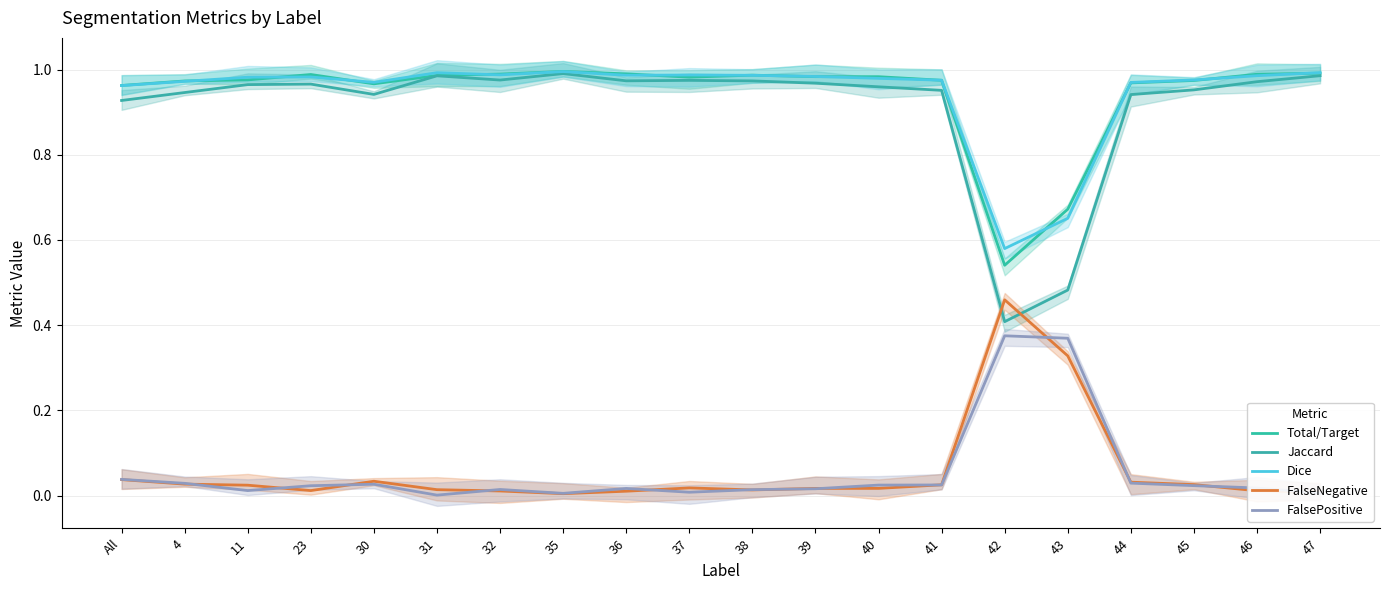

Which series changed the most between 11 and 37?

Jaccard